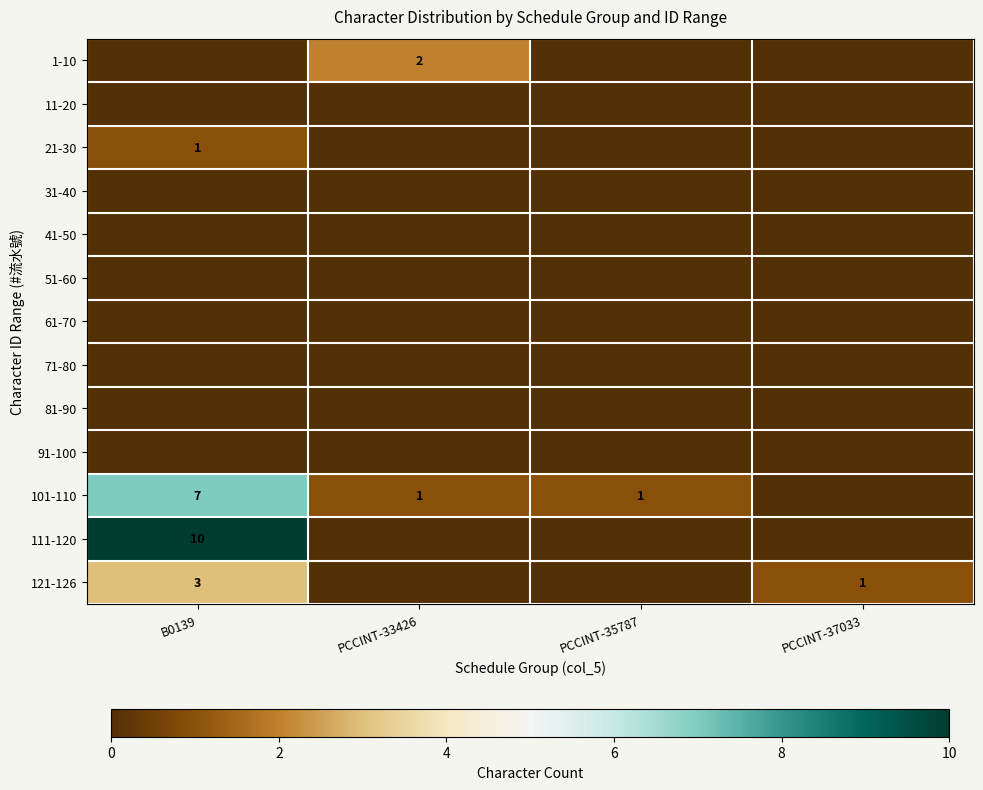

What is the difference between the highest and lowest values at PCCINT-37033?

1